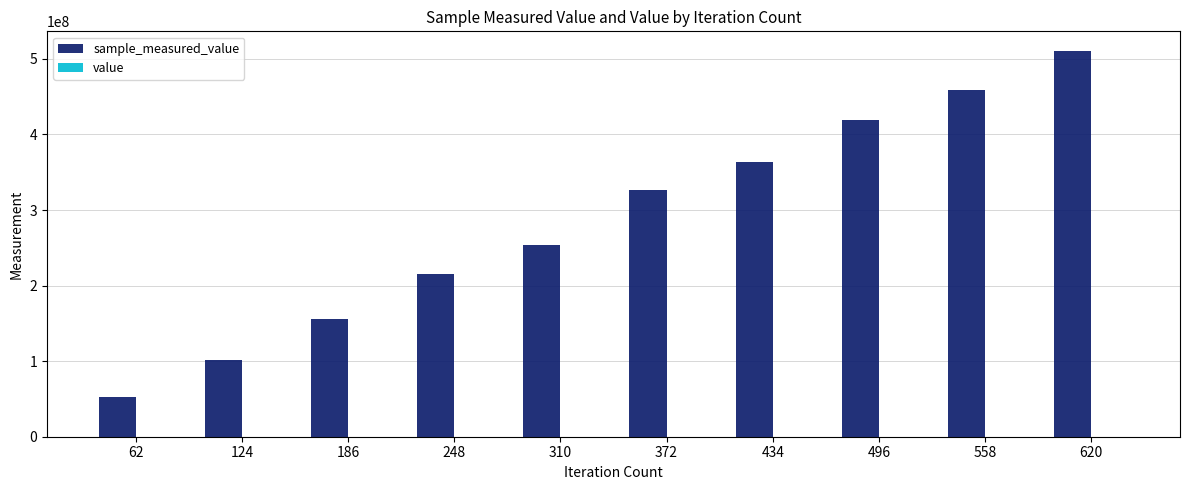

At which category is the sum across all series the highest?

620